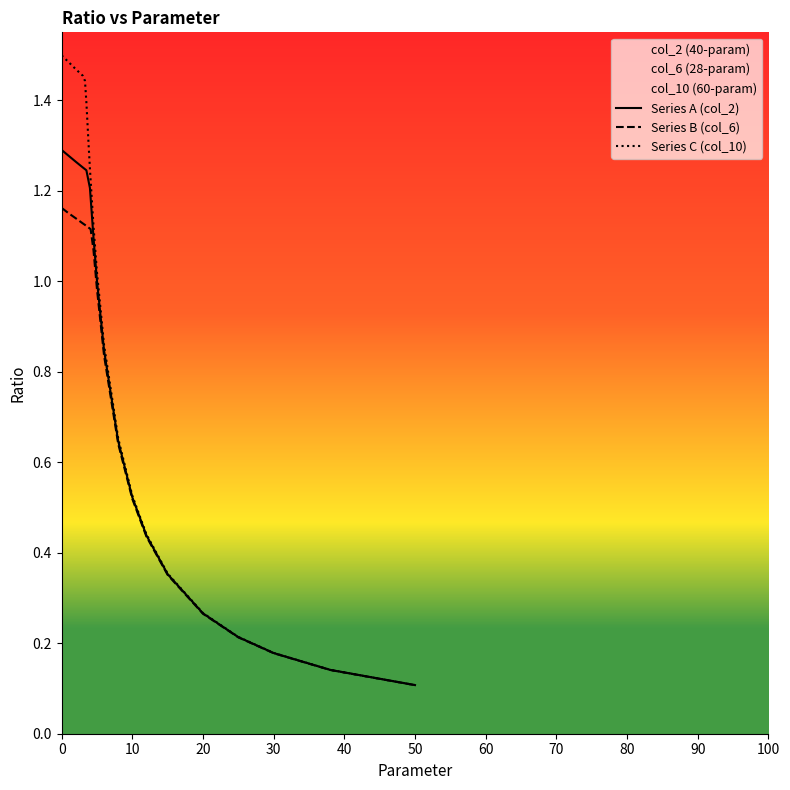

Where is Series A (col_2) nearest to the value 0?

50